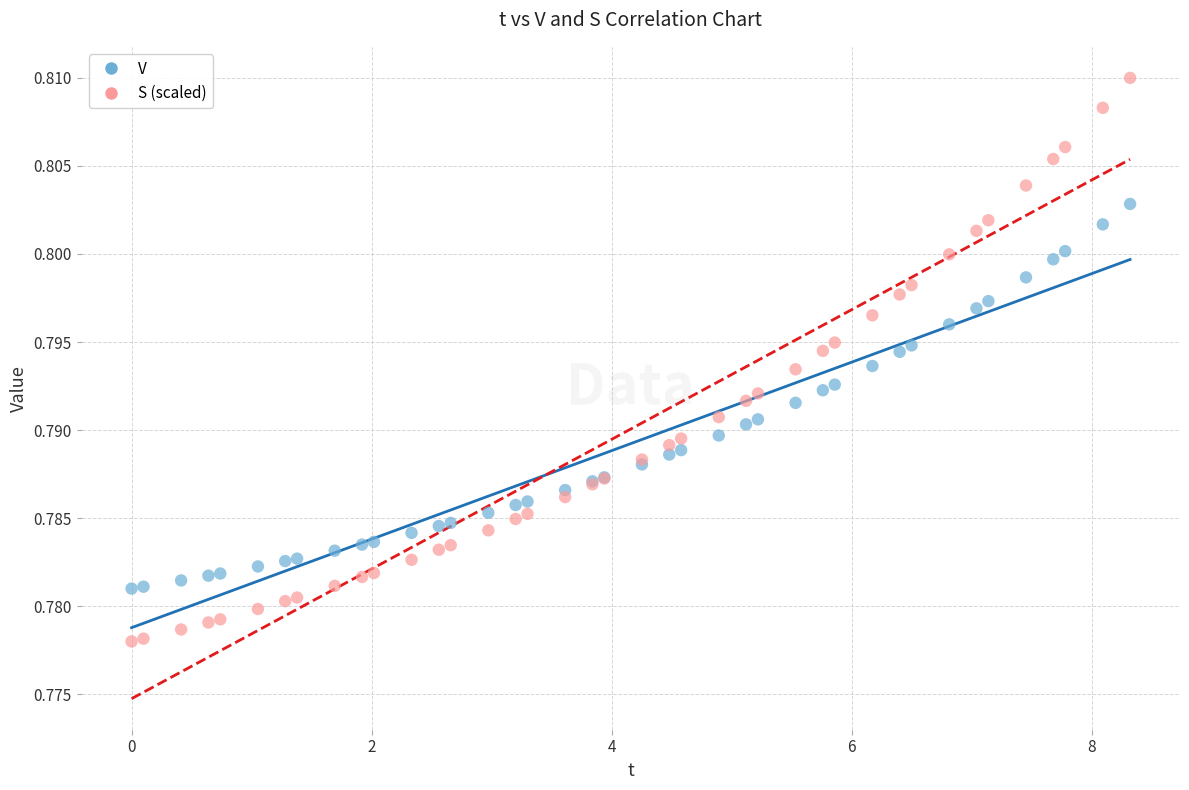

Which series reaches the minimum Y coordinate?

S (scaled)